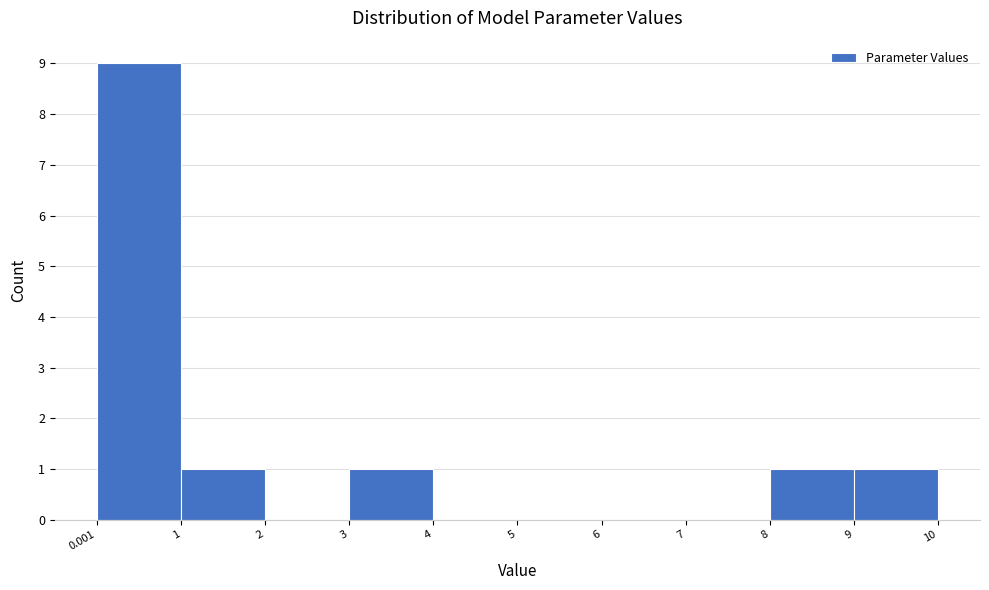

Reading left to right, transcribe this chart: for each bar, give the range it covers on the x-axis and its height. The values are not printed on the chart, so give them approximately, as read against the axis.

0.001 to 1: 9
1 to 2: 1
2 to 3: 0
3 to 4: 1
4 to 5: 0
5 to 6: 0
6 to 7: 0
7 to 8: 0
8 to 9: 1
9 to 10: 1